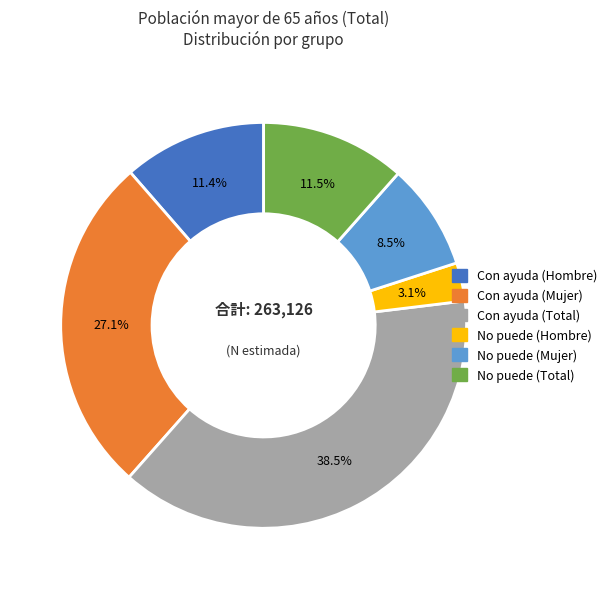

To the nearest percent, what is the difference between the No puede (Total) and No puede (Mujer) slice percentages?

3%